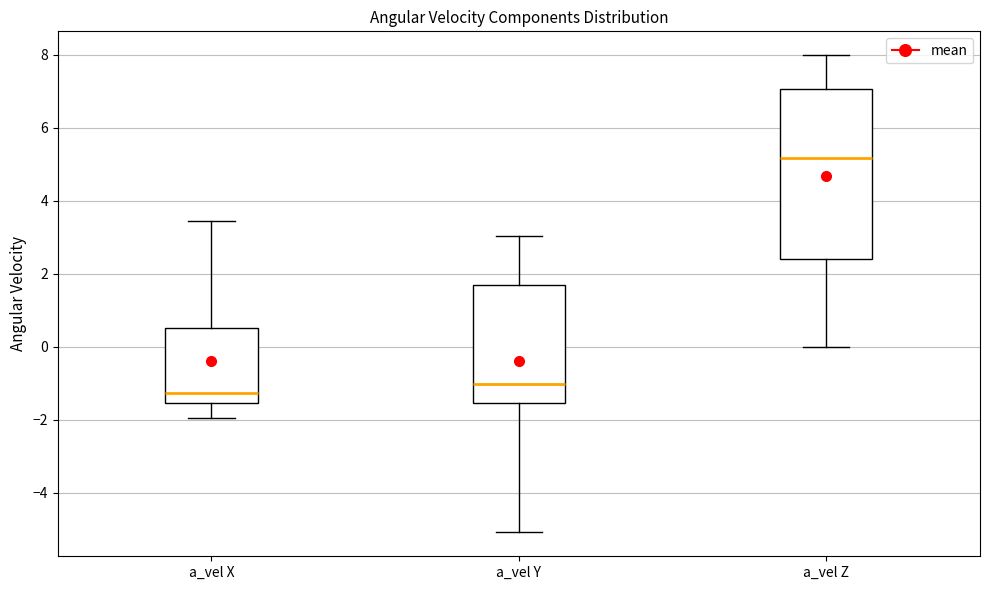

Comparing the boxes themselves (not the whiskers), which one is the tallest?

a_vel Z